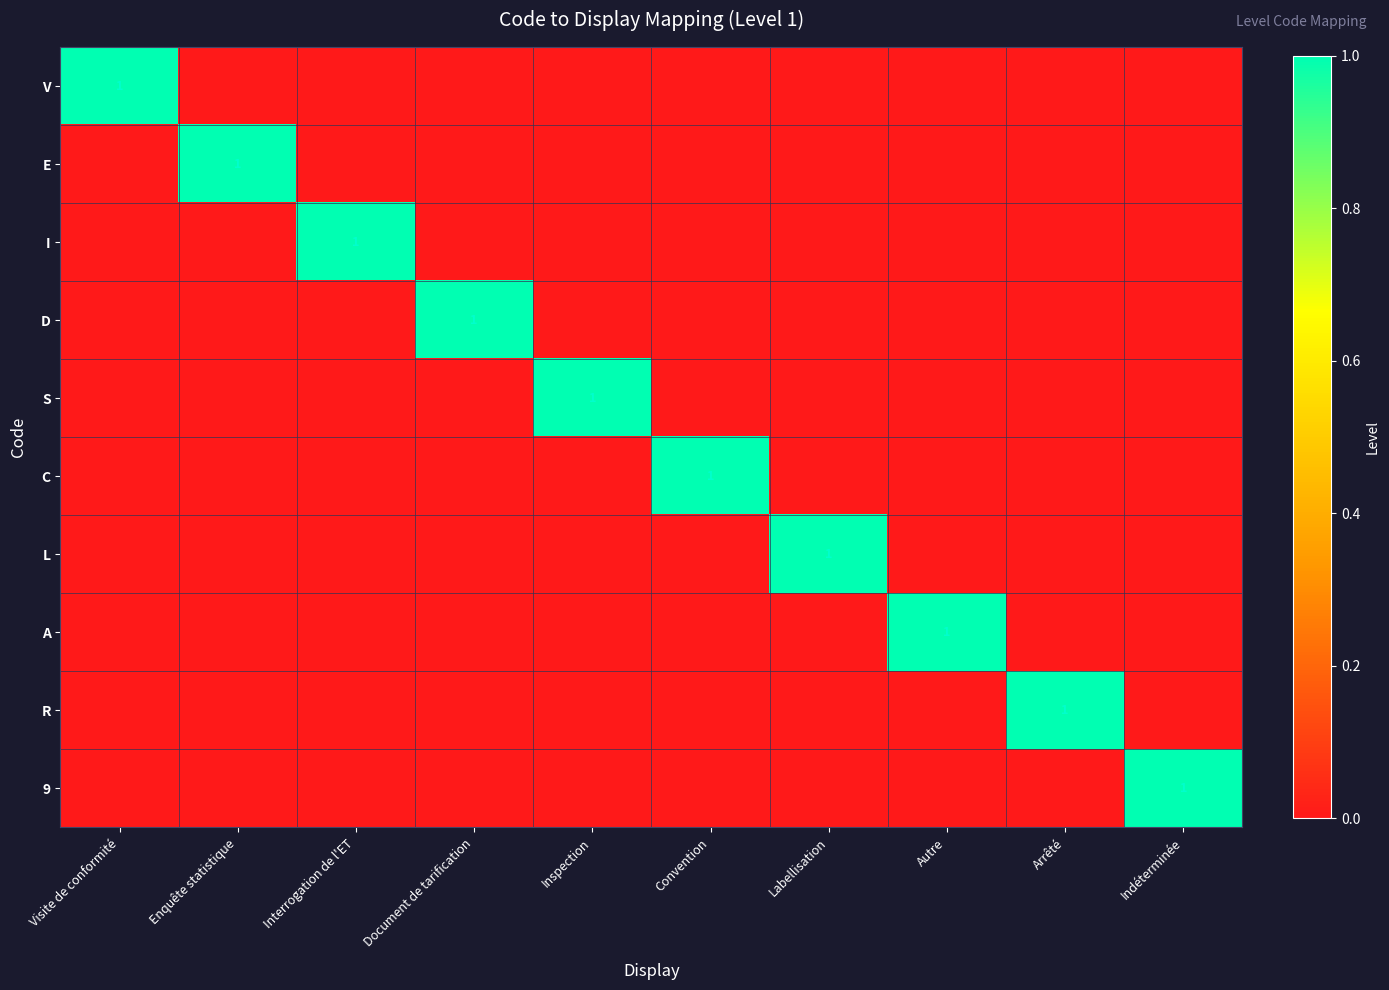

Which series has the widest spread of values?

V